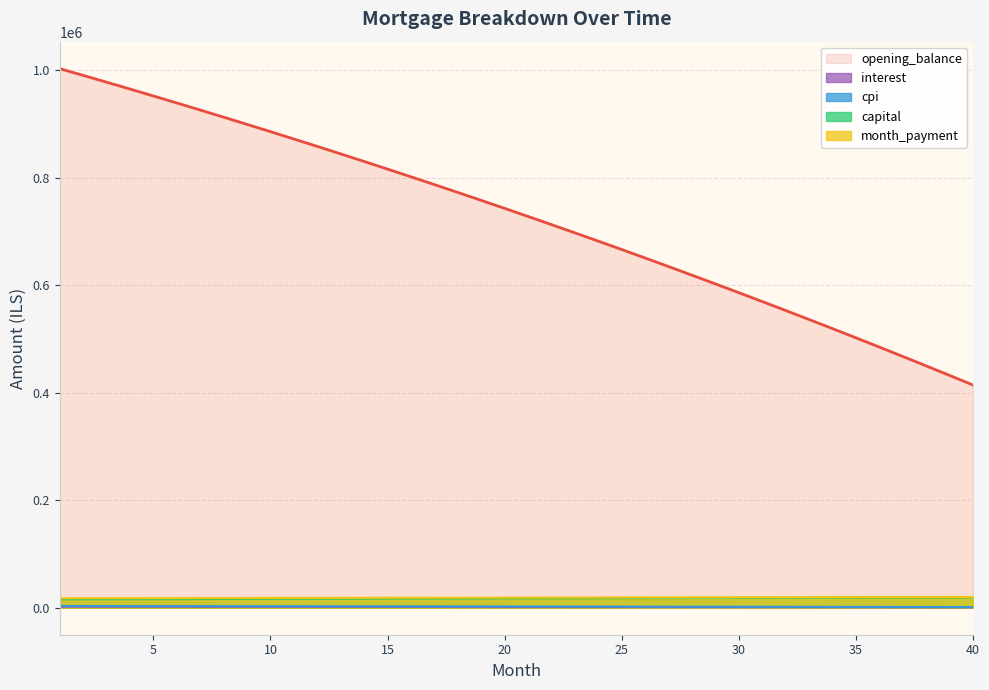

What is the spread (max minus min) of values at 32?

552222.5